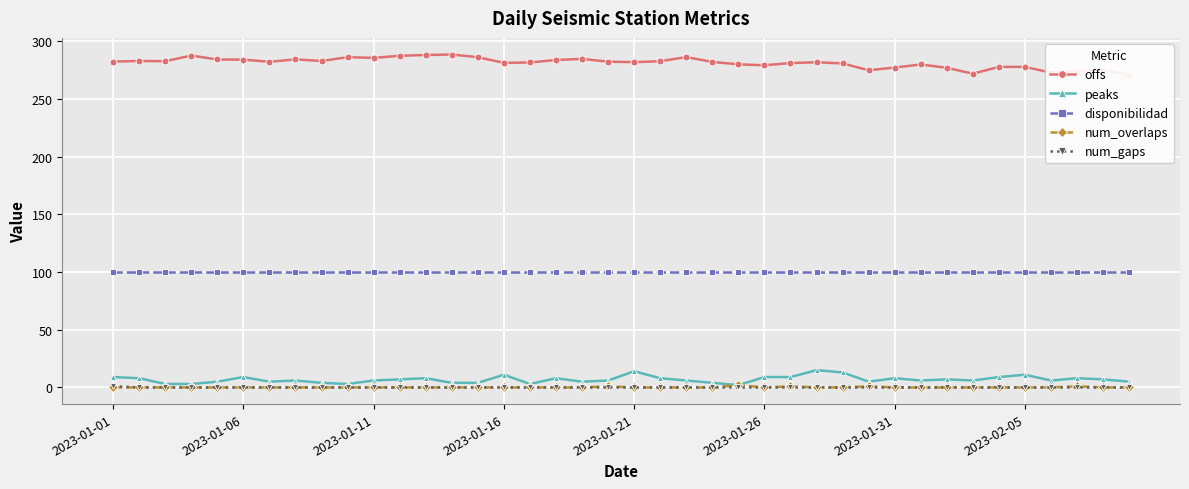

True or false: disponibilidad and num_gaps intersect in this chart.

False